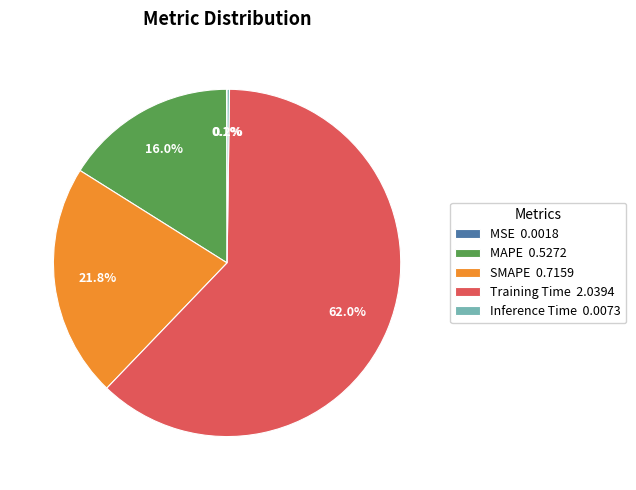

Is there any slice that represents more than half of the pie?

Yes